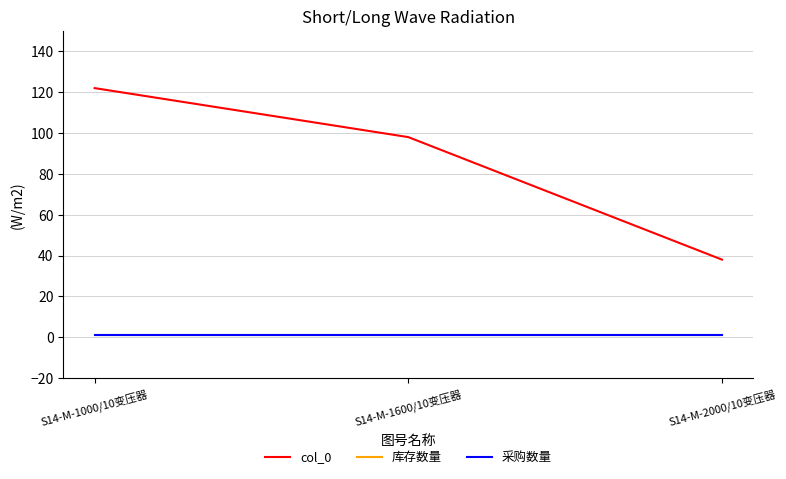

What is the sum of all 库存数量 values?

3